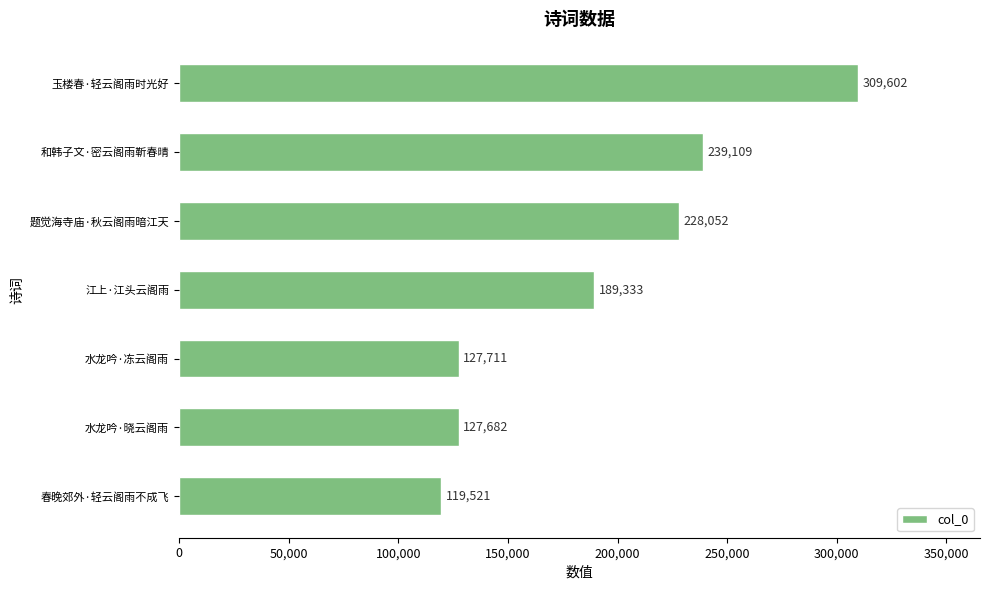

Does the chart contain stacked bars?

No